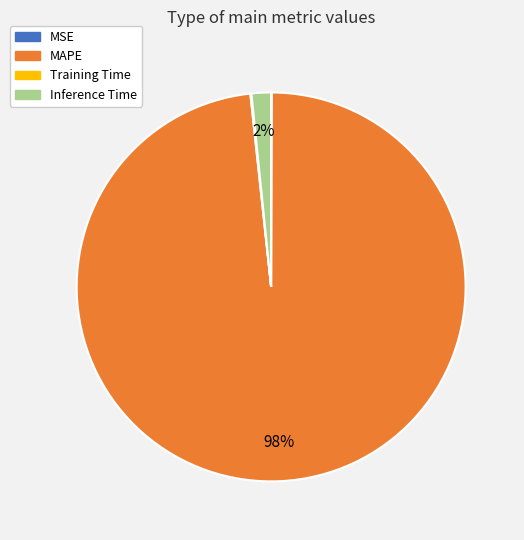

To the nearest percent, what is the average slice percentage?

25%